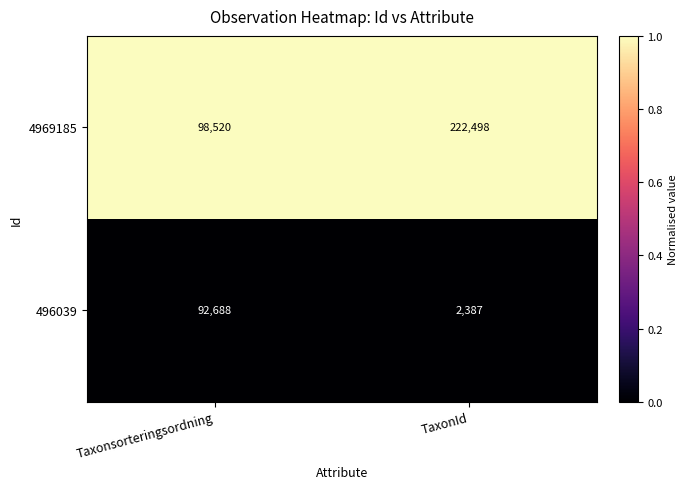

At which label is 4969185 closest to 160509?

Taxonsorteringsordning